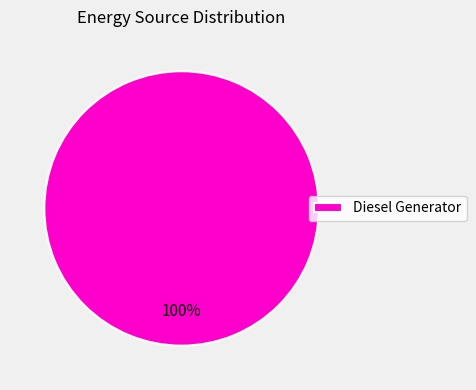

How many segments does this pie chart have?

1